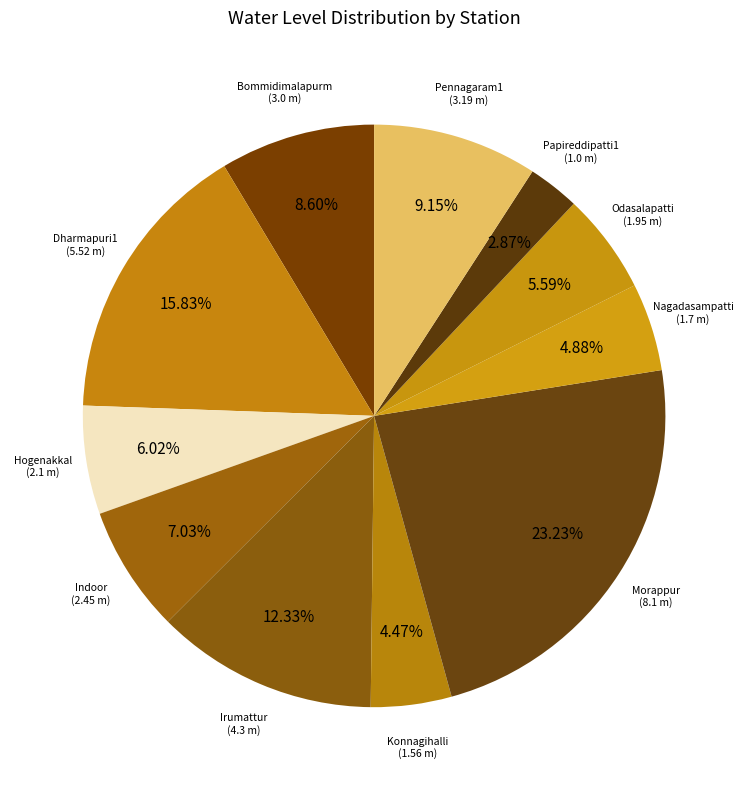

How many segments does this pie chart have?

11